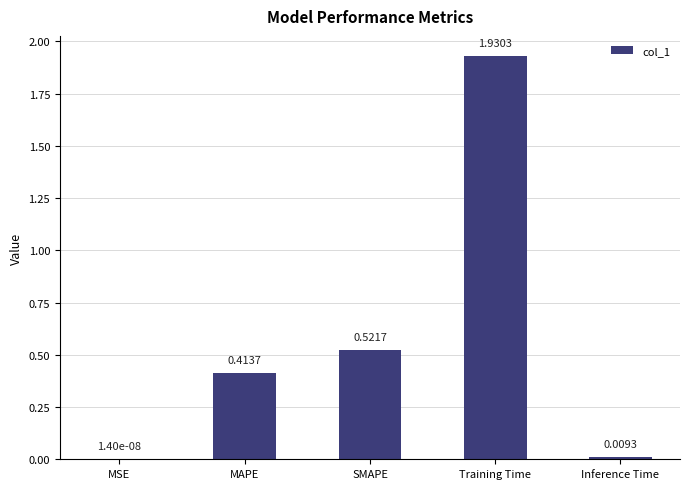

What is the sum of all values?

2.9